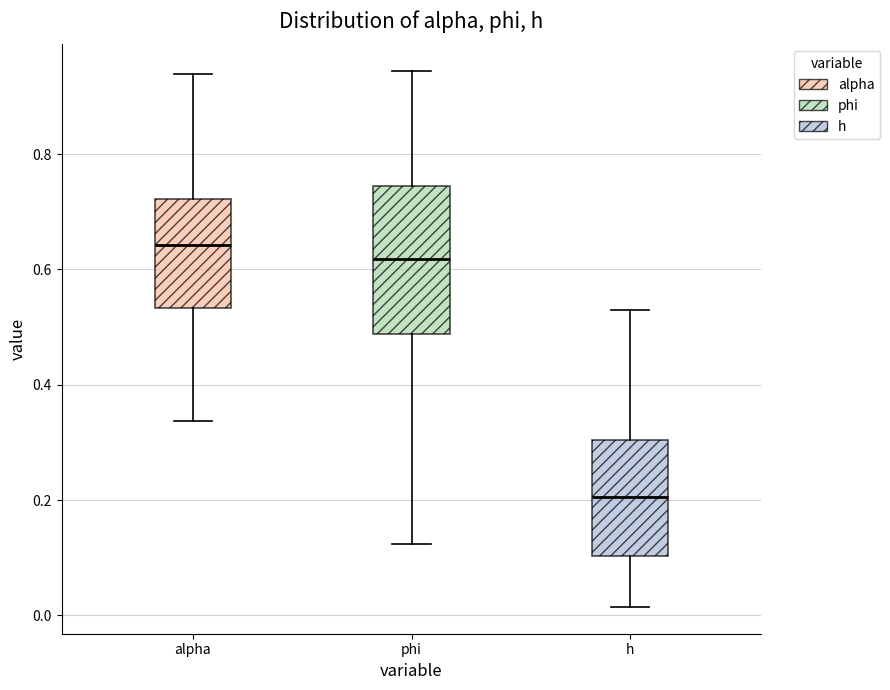

Reading left to right, transcribe this box plot: for each box, give where its median line is, the range the box spans, and where its two whiskers end, as read against the y-axis. The values are not printed on the chart, so give them approximately, as read against the axis.

alpha: median 0.64, box 0.54 to 0.72, whiskers 0.34 to 0.94
phi: median 0.62, box 0.48 to 0.74, whiskers 0.12 to 0.94
h: median 0.20, box 0.10 to 0.30, whiskers 0.02 to 0.54